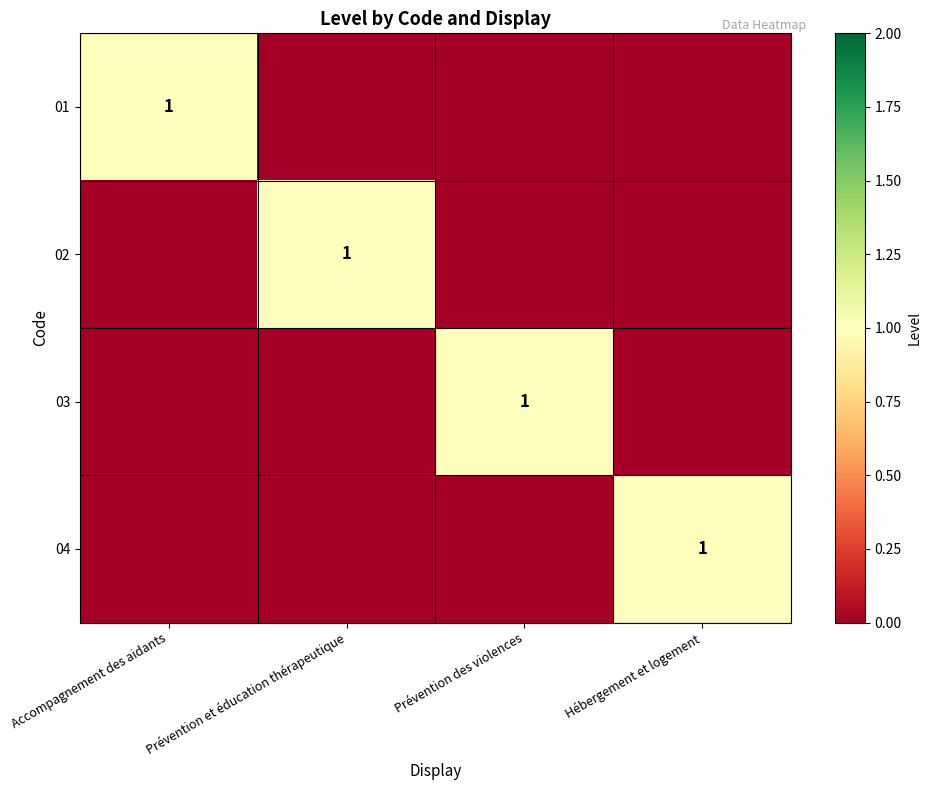

Read the 02 value at Prévention et éducation thérapeutique.

1